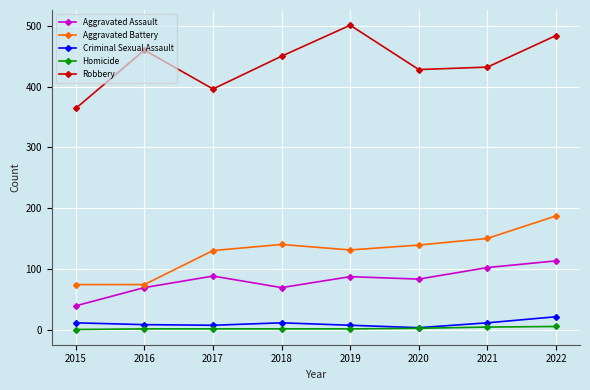

Which series has the widest spread of values?

Robbery